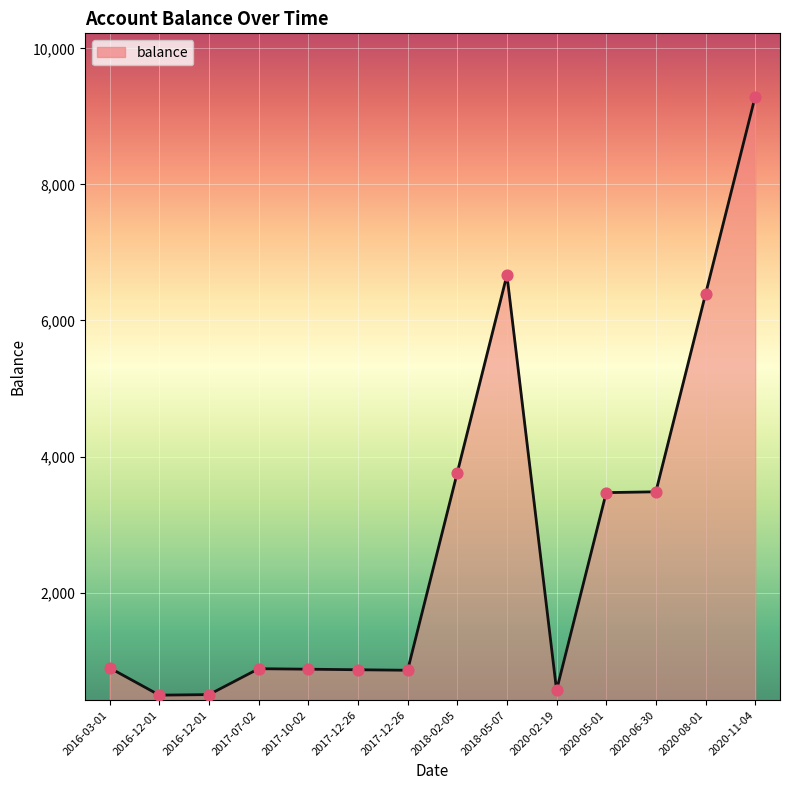

Between 2020-08-01 and 2017-07-02, which is larger?

2020-08-01